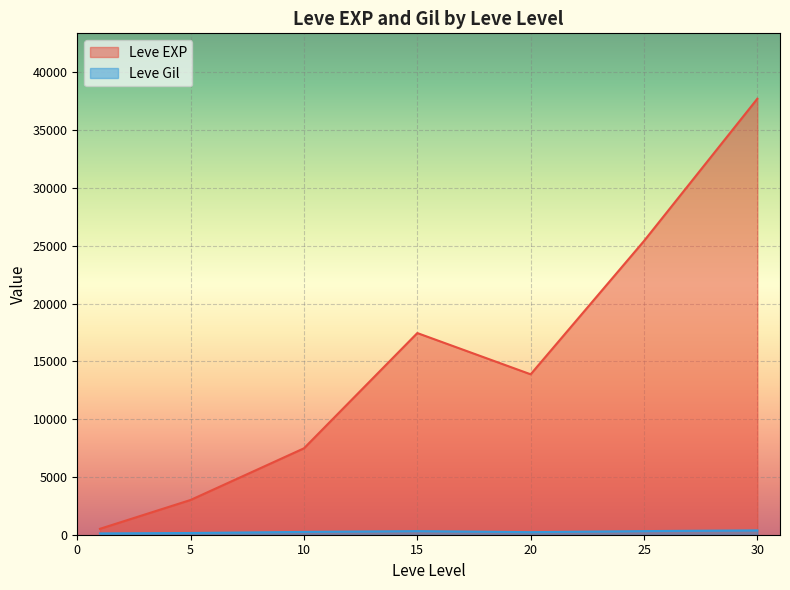

At which category is the sum across all series the highest?

30